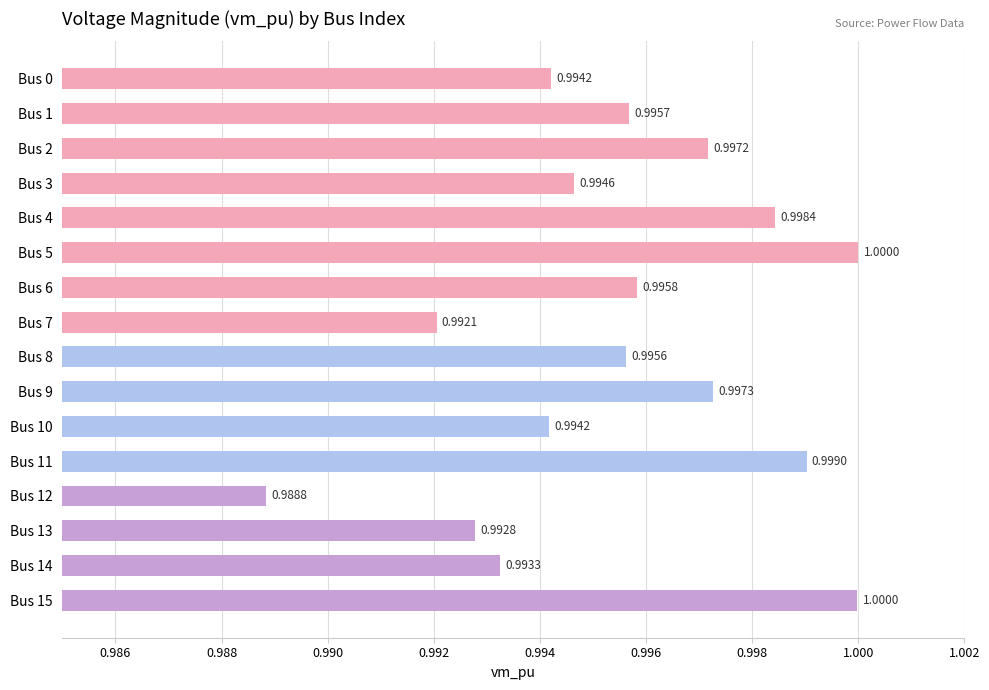

How many distinct data groups are displayed?

1